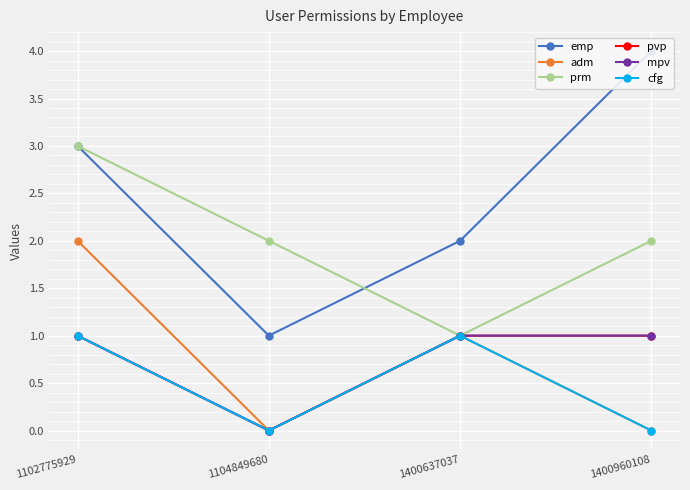

Reading left to right, list all the values displayed in this chart.

emp: 3	1	2	4
adm: 2	0	1	0
prm: 3	2	1	2
pvp: 1	0	1	1
mpv: 1	0	1	1
cfg: 1	0	1	0